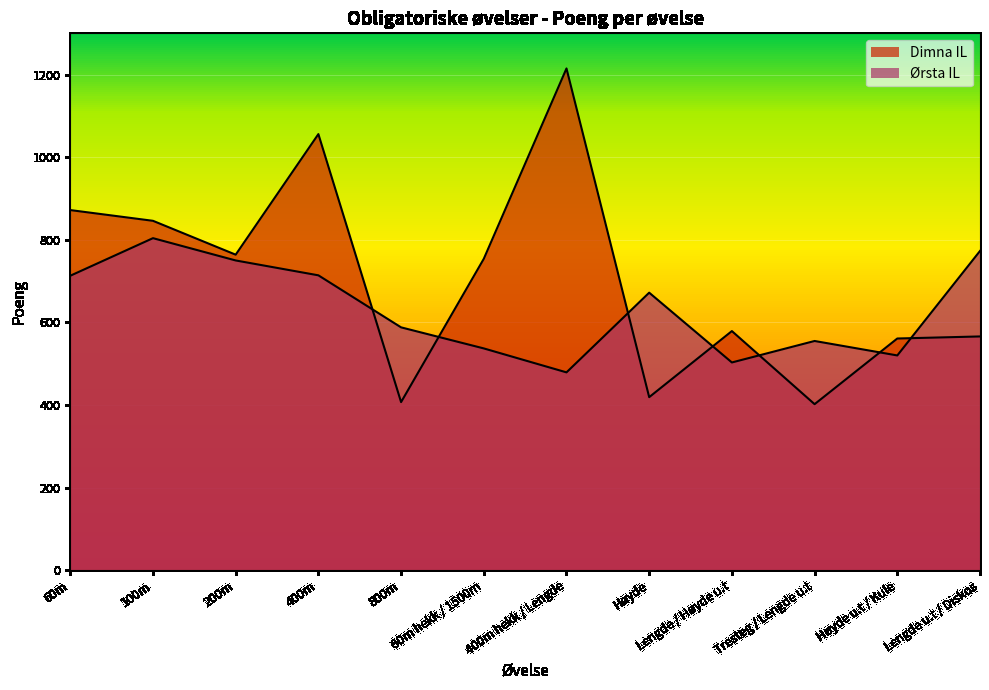

Is the value of Ørsta IL at Lengde u.t / Diskos greater than the value of Dimna IL at 60m?

No